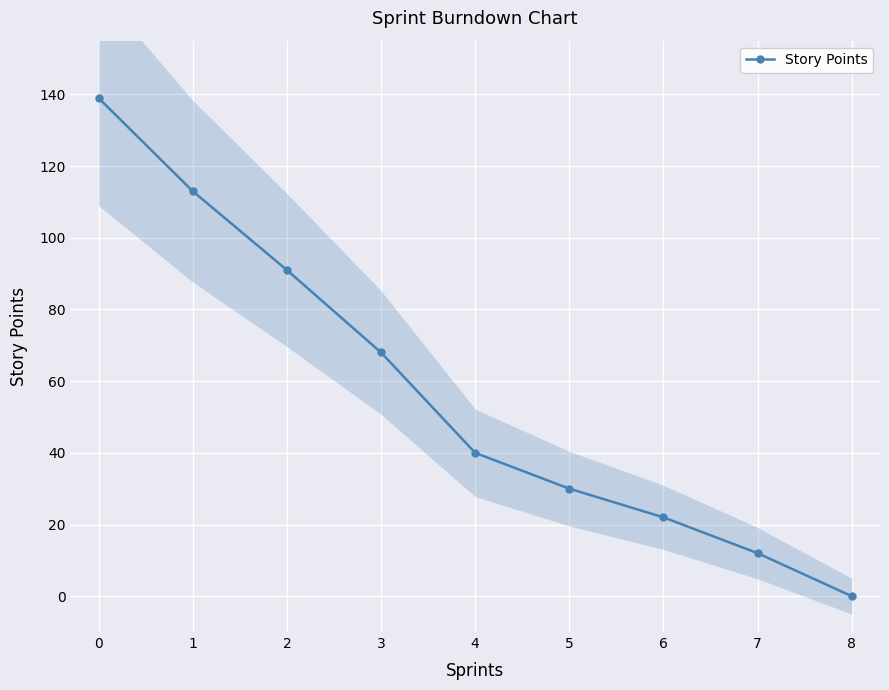

What is the value of the Story Points point at the 7th from the left?

22